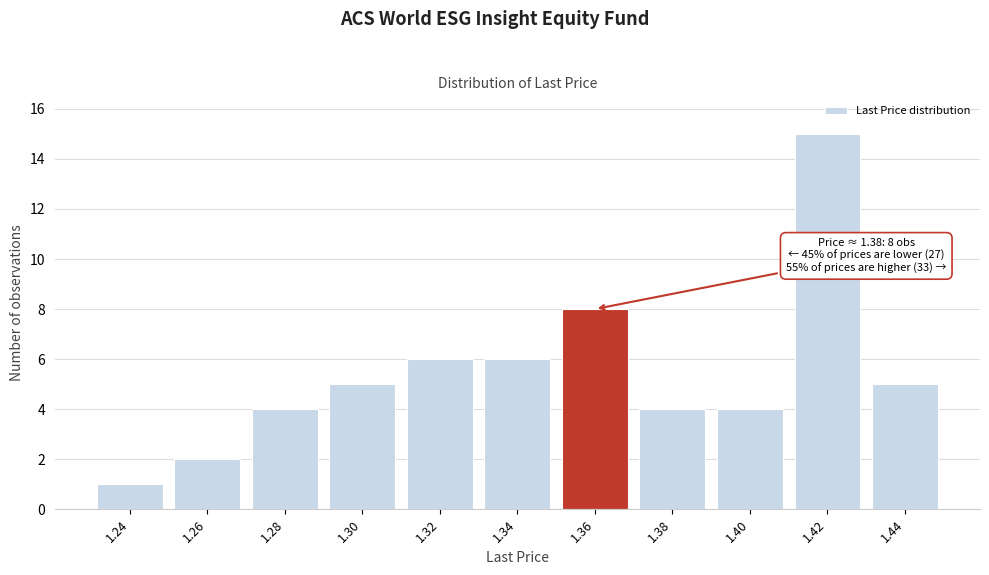

Reading left to right, extract all data points from this chart.

1.24=1	1.26=2	1.28=4	1.30=5	1.32=6	1.34=6	1.36=8	1.38=4	1.40=4	1.42=15	1.44=5